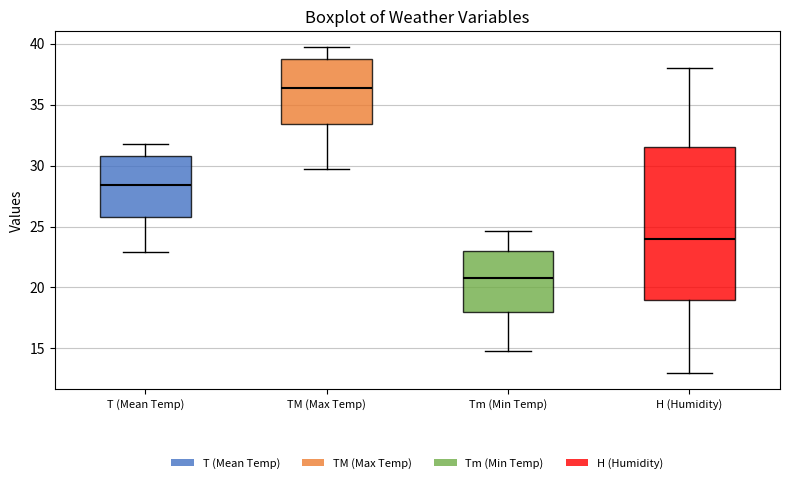

Which box's median line is the highest?

TM (Max Temp)